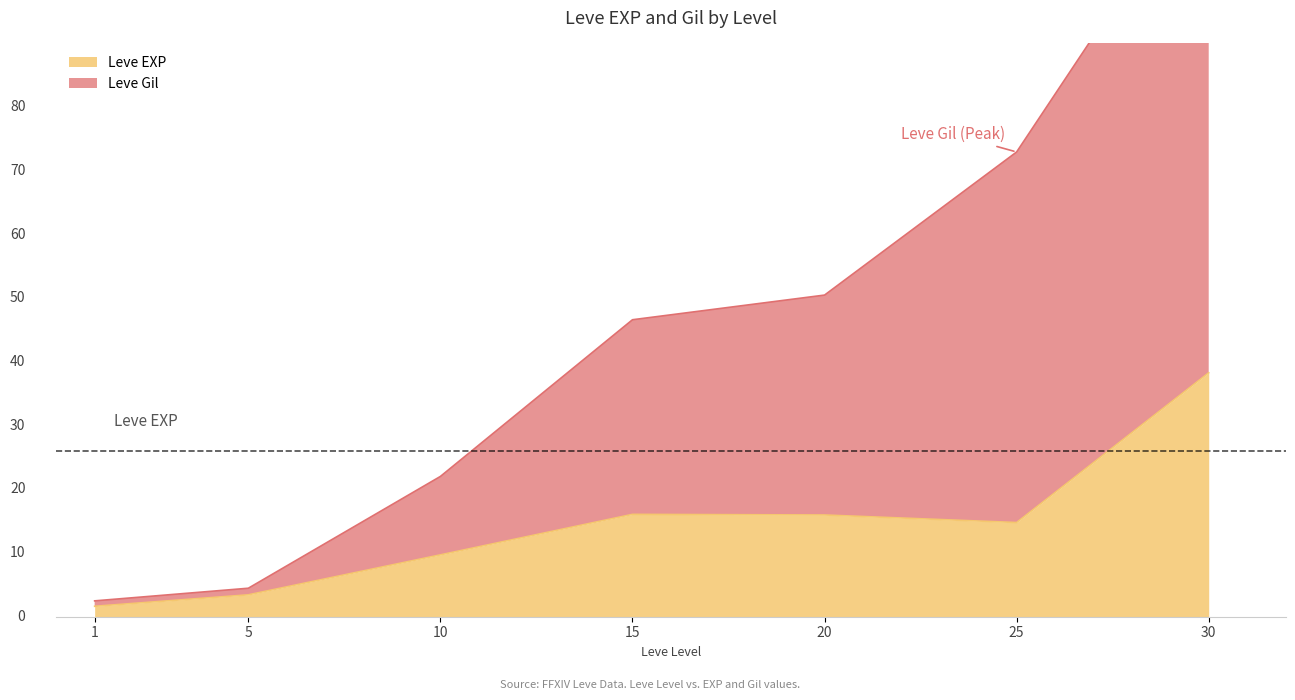

True or false: Leve Gil and Leve EXP intersect in this chart.

False